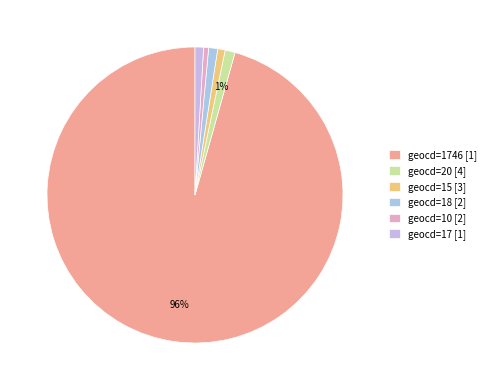

Which category has the biggest portion of the pie?

geocd=1746 [1]